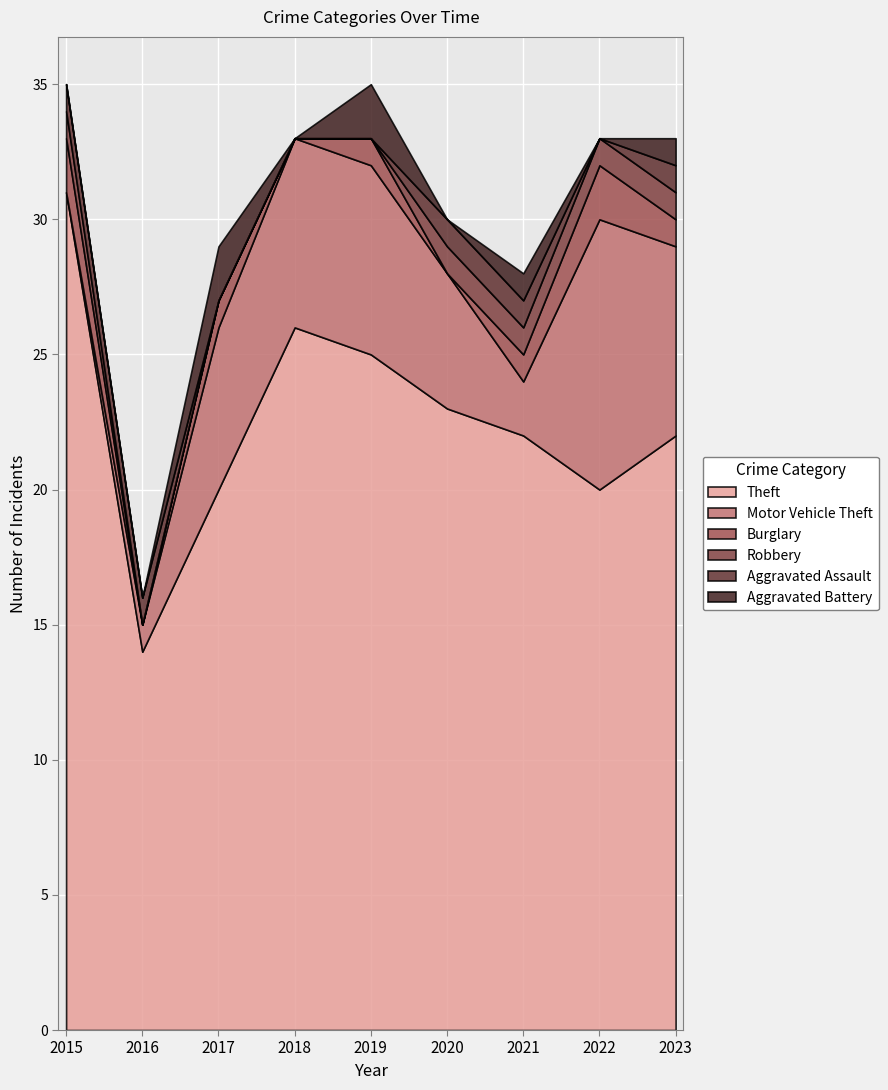

How many data points in Theft are above 22?

4